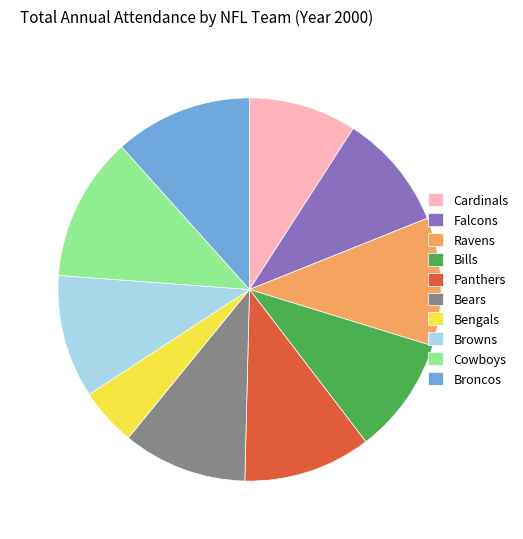

How many slices are in this pie chart?

10